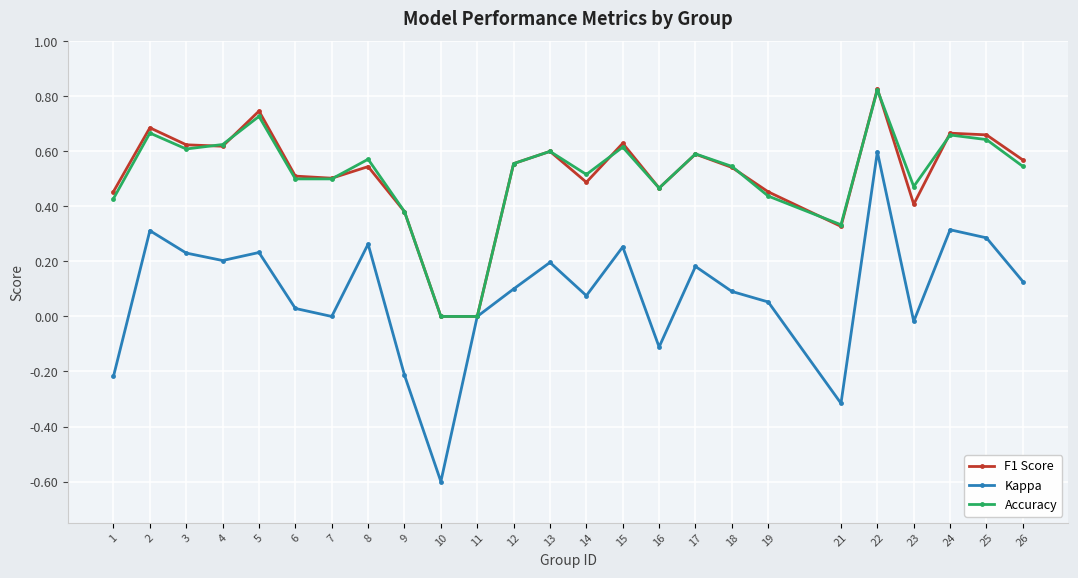

At which category is the sum across all series the highest?

22